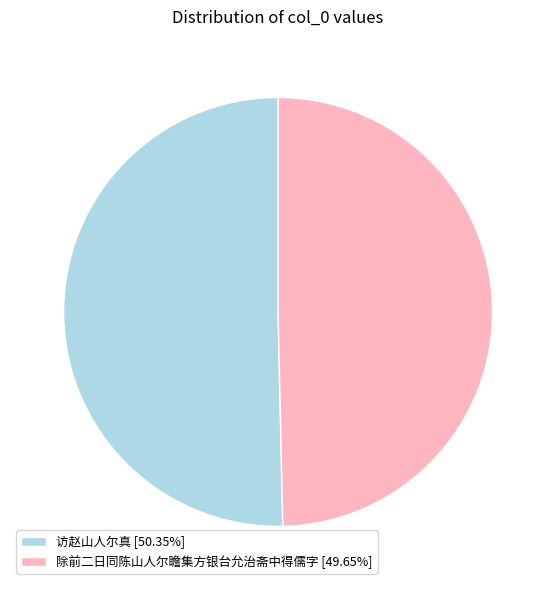

Approximately how many times larger is the value at 除前二日同陈山人尔瞻集方银台允治斋中得儒字 [49.65%] compared to 访赵山人尔真 [50.35%]?

1.0